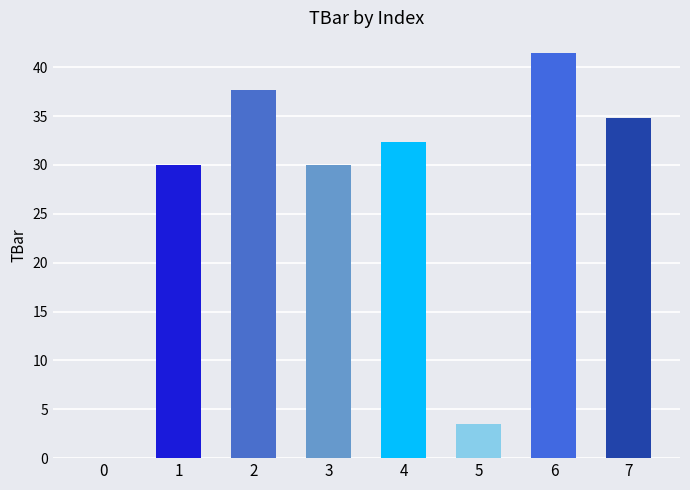

Reading right to left, transcribe all the data shown in this chart.

34.8	41.5	3.5	32.4	30.0	37.7	30.0	0.0